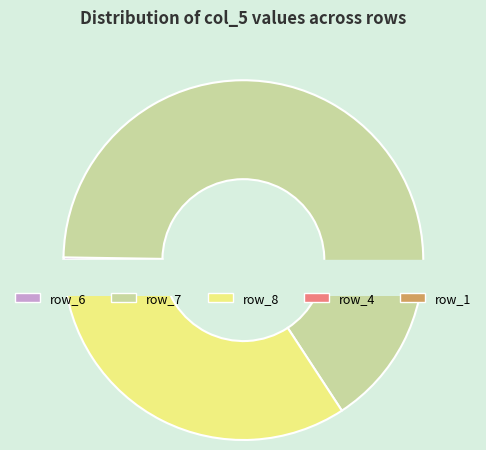

What is the total percentage of row_1 and row_7?

65.5%